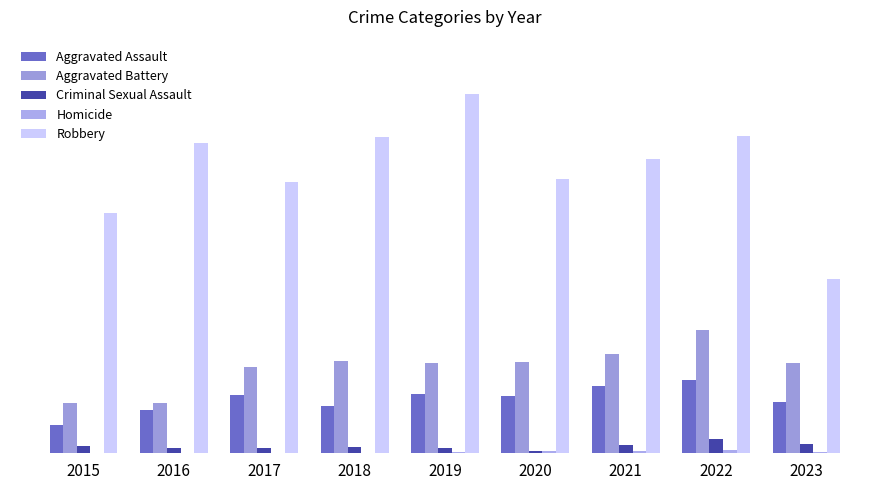

Are the bars grouped side by side (vs. stacked)?

Yes